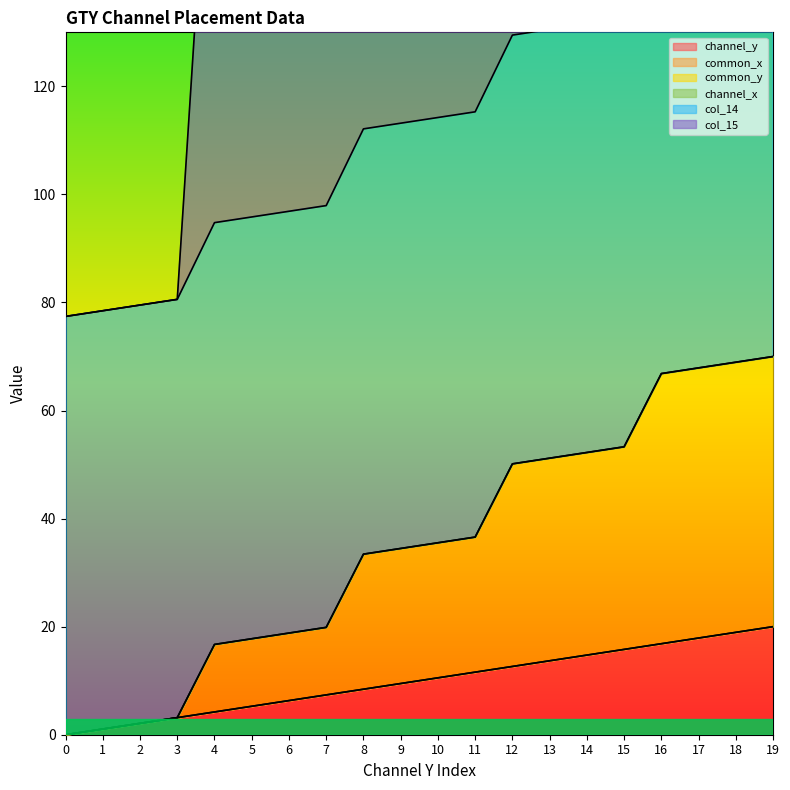

What is the difference between the col_14 values at 3 and 2?

1.1